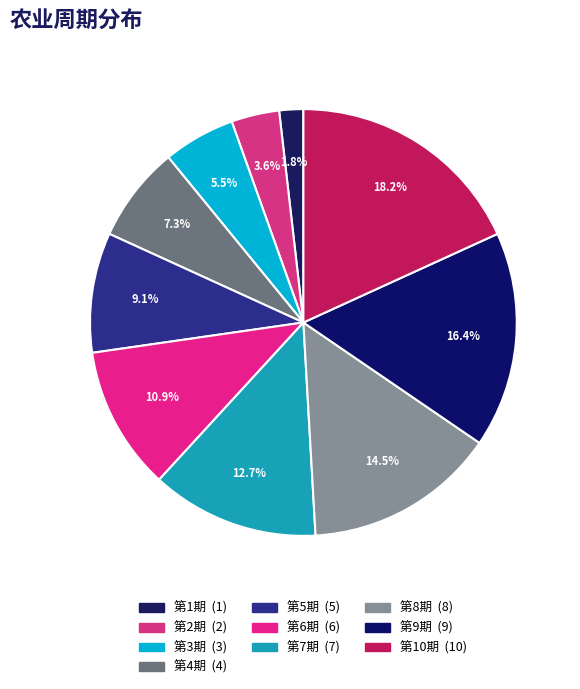

What portion of the pie excludes 第1期?

98.2%